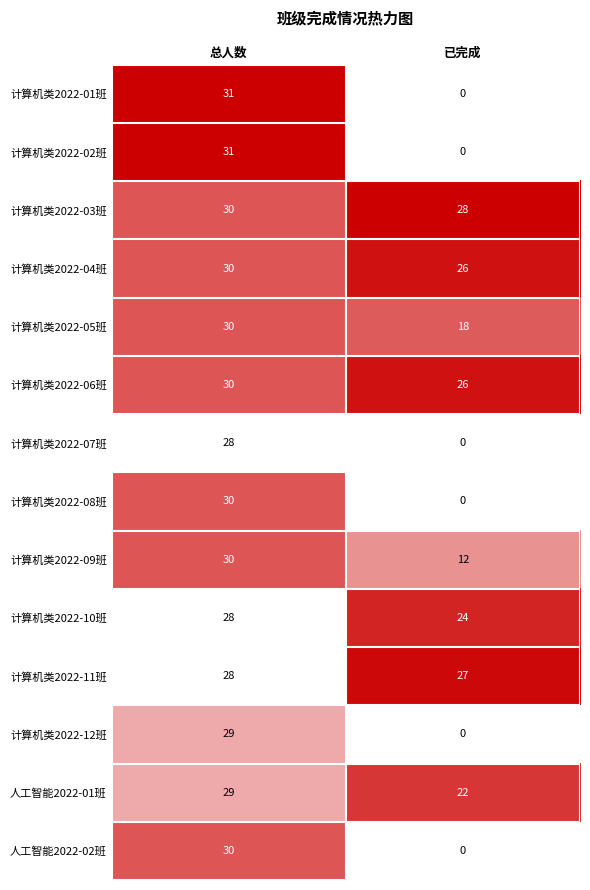

What is the spread (max minus min) of values at 已完成?

28